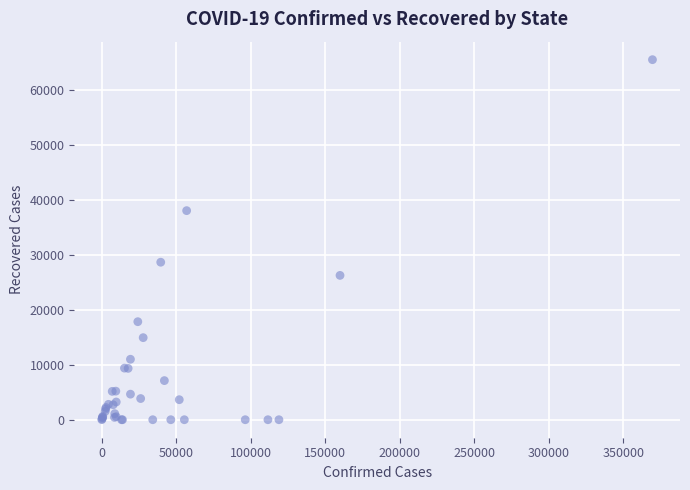

What Y value in the scatter plot is closest to 32804?

28700